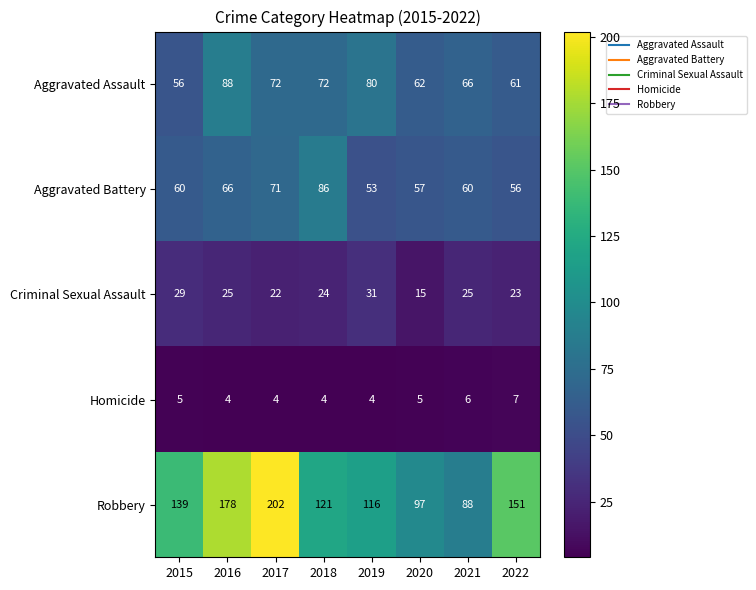

The Homicide series shows 2 at 2019. True or false?

False